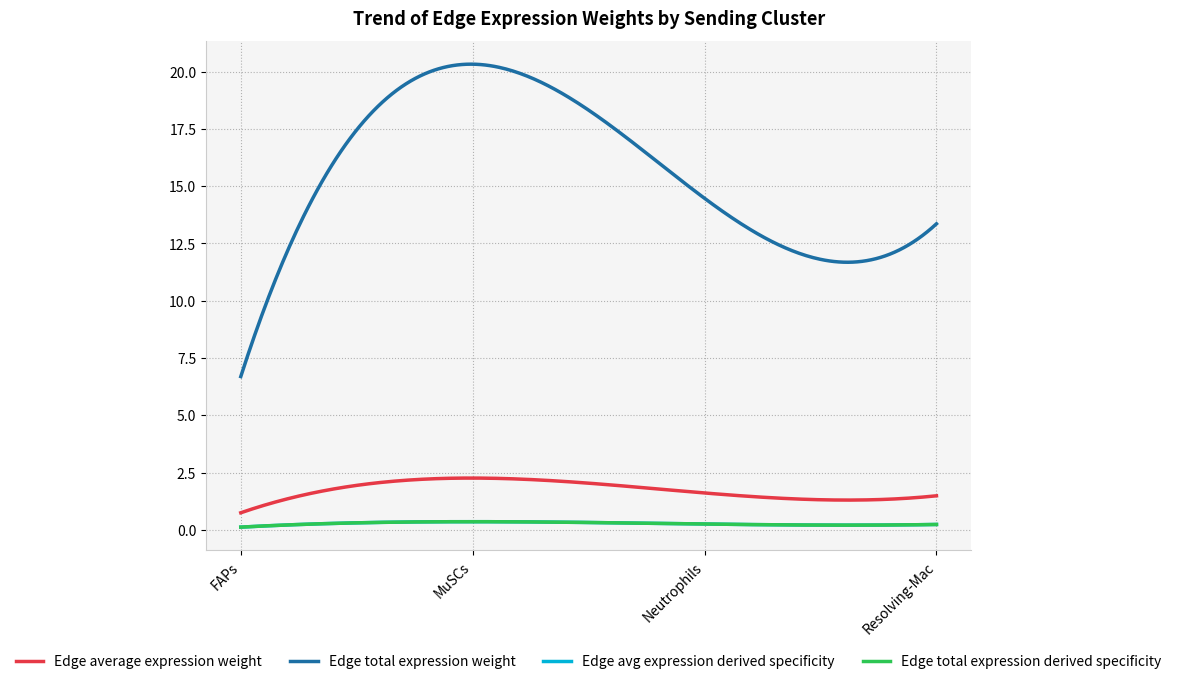

Reading right to left, list all the values displayed in this chart.

Edge average expression weight: 1.5	1.6	2.3	0.7
Edge total expression weight: 13.4	14.5	20.3	6.7
Edge avg expression derived specificity: 0.2	0.3	0.4	0.1
Edge total expression derived specificity: 0.2	0.3	0.4	0.1